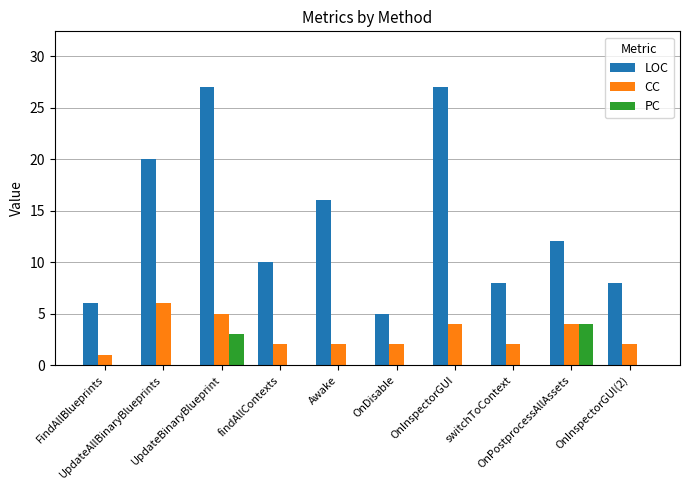

Is the value of PC at UpdateBinaryBlueprint greater than the value of LOC at OnInspectorGUI?

No